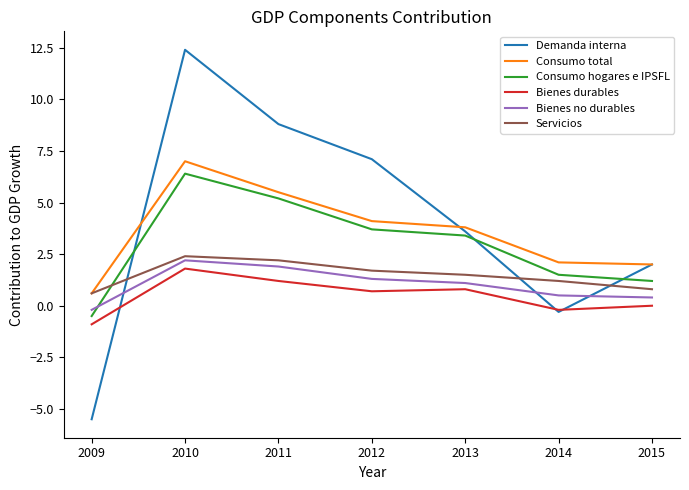

What is the difference between the highest and lowest values at 2011?

7.6